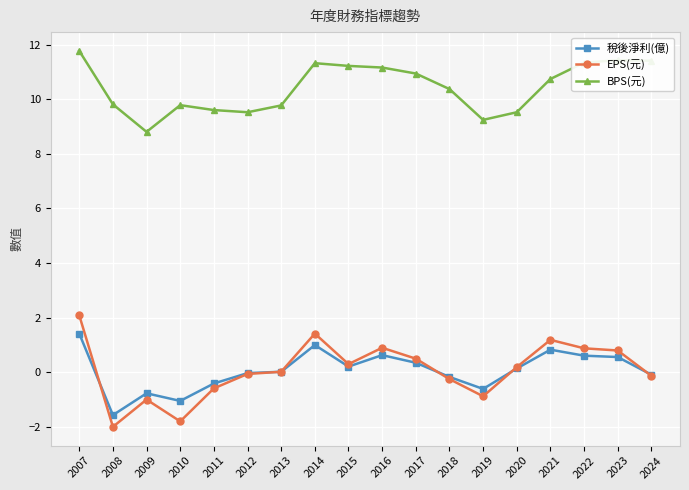

At which category does EPS(元) reach its first local peak?

2009